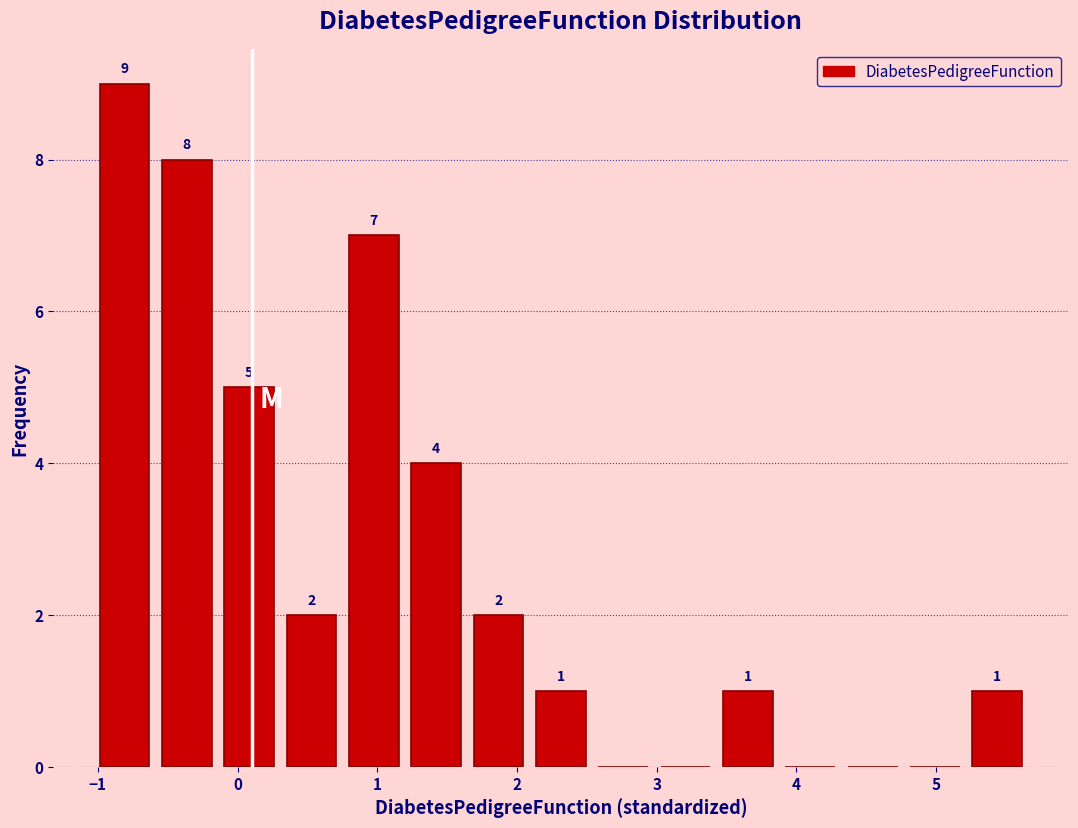

Which range on the x-axis has the tallest bar?

-1.0 to -0.6